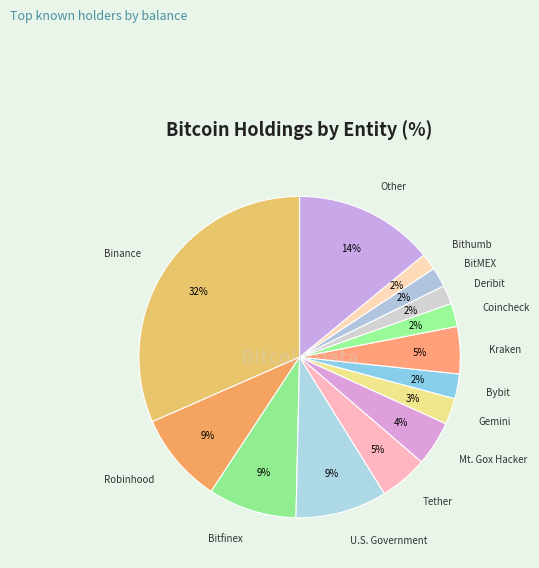

Does Binance represent more than half of the total?

No